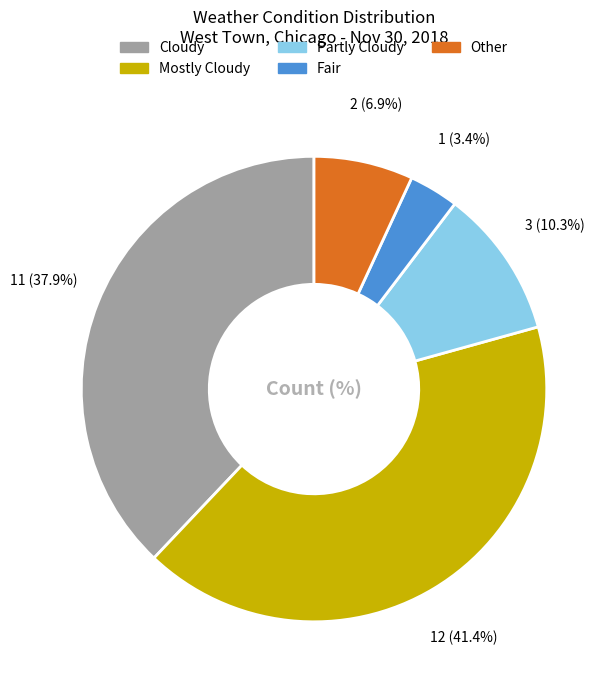

Is the sum of Mostly Cloudy and Other greater than half?

No